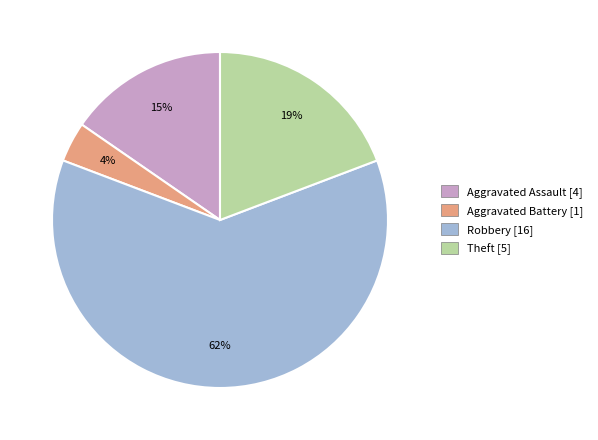

Is there a majority slice in this chart?

Yes